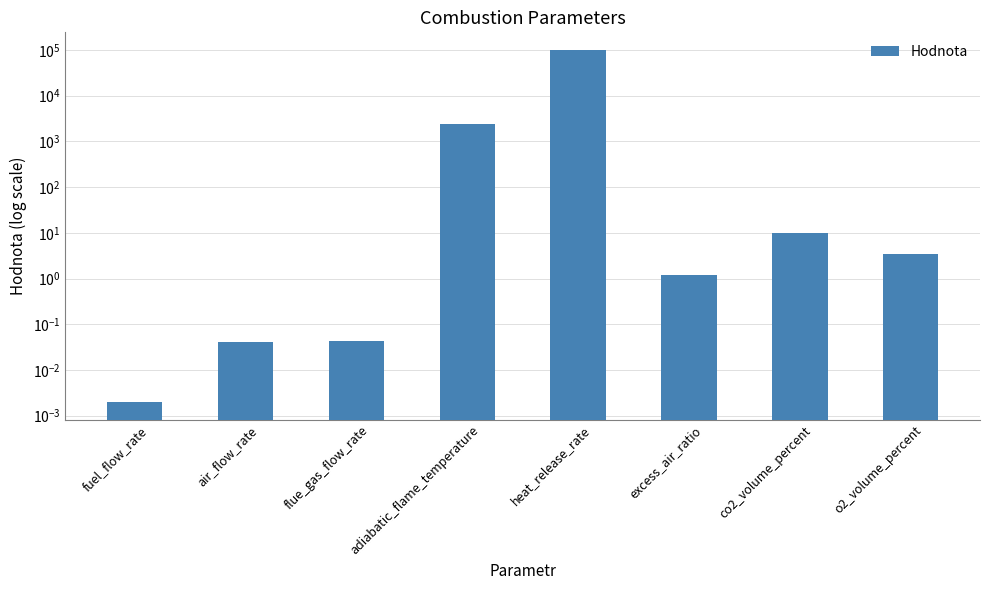

At which label is the value closest to 50000?

adiabatic_flame_temperature